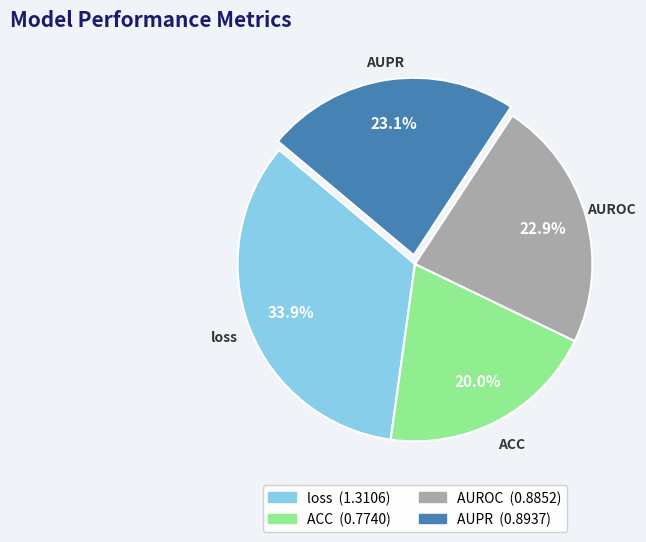

How many slices are in this pie chart?

4